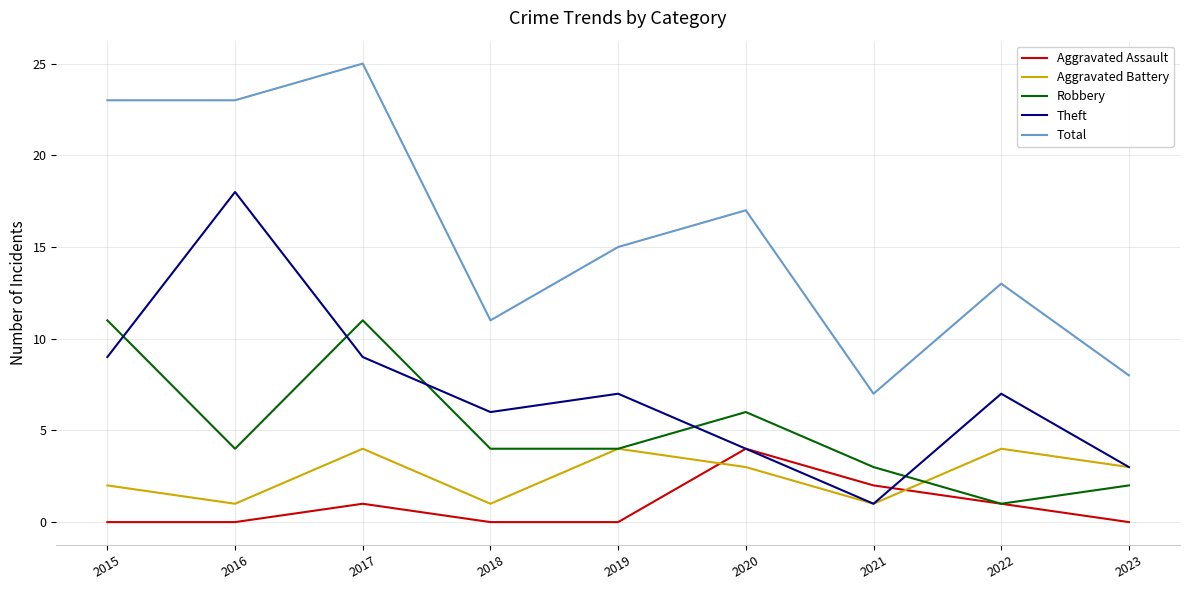

Which series has the largest range (max minus min)?

Total